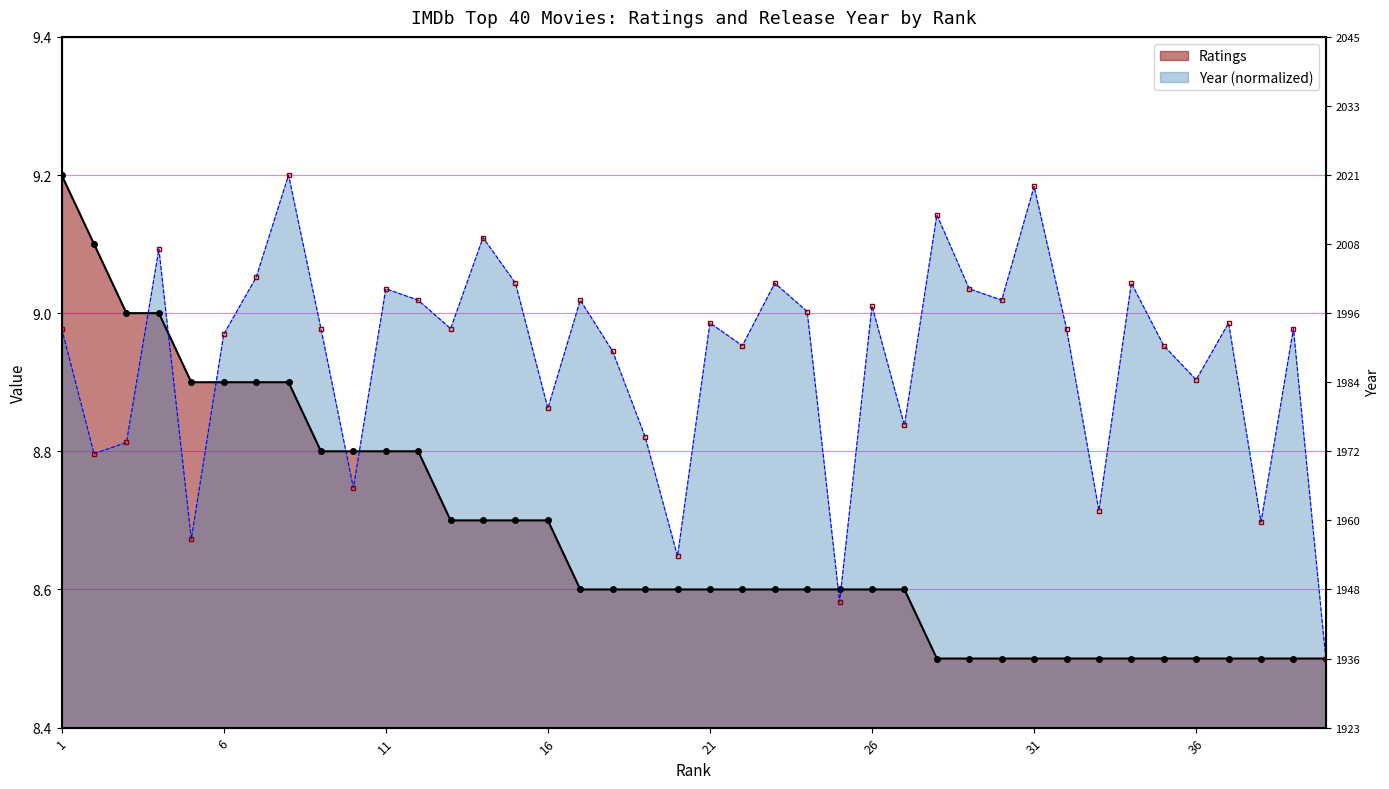

Reading left to right, extract all data points from this chart.

Ratings: 9.2	9.1	9.0	9.0	8.9	8.9	8.9	8.9	8.8	8.8	8.8	8.8	8.7	8.7	8.7	8.7	8.6	8.6	8.6	8.6	8.6	8.6	8.6	8.6	8.6	8.6	8.6	8.5	8.5	8.5	8.5	8.5	8.5	8.5	8.5	8.5	8.5	8.5	8.5	8.5
Year: 9.0	8.8	8.8	9.1	8.7	9.0	9.1	9.2	9.0	8.7	9.0	9.0	9.0	9.1	9.0	8.9	9.0	8.9	8.8	8.6	9.0	9.0	9.0	9.0	8.6	9.0	8.8	9.1	9.0	9.0	9.2	9.0	8.7	9.0	9.0	8.9	9.0	8.7	9.0	8.5